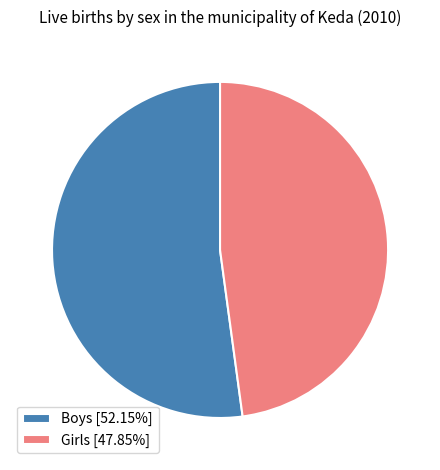

Do Girls [47.85%] and Boys [52.15%] together represent more than half of the pie?

Yes